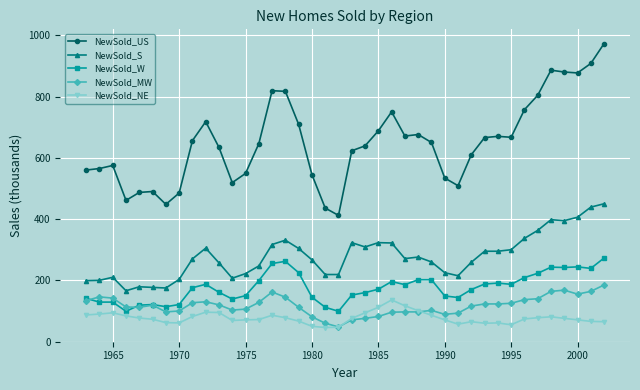

Does the chart display data point markers on the line(s)?

Yes